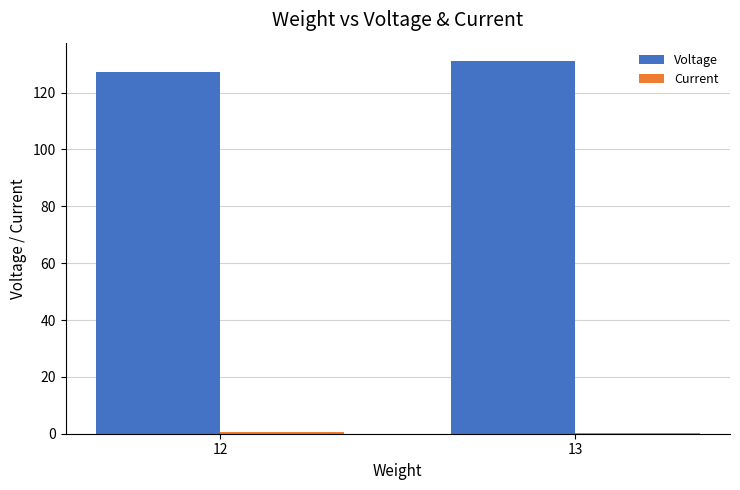

Which series has the largest total across all categories?

Voltage